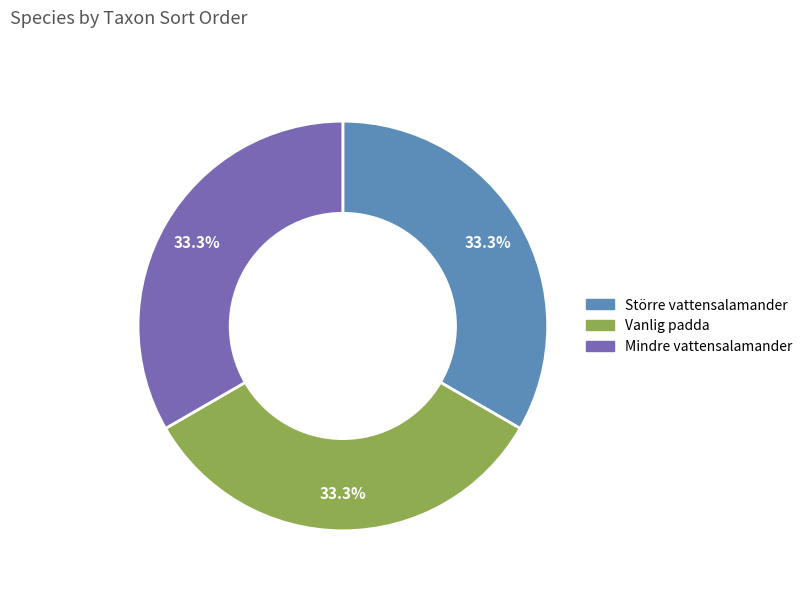

What is the ratio of the value at Större vattensalamander to the value at Mindre vattensalamander?

1.0